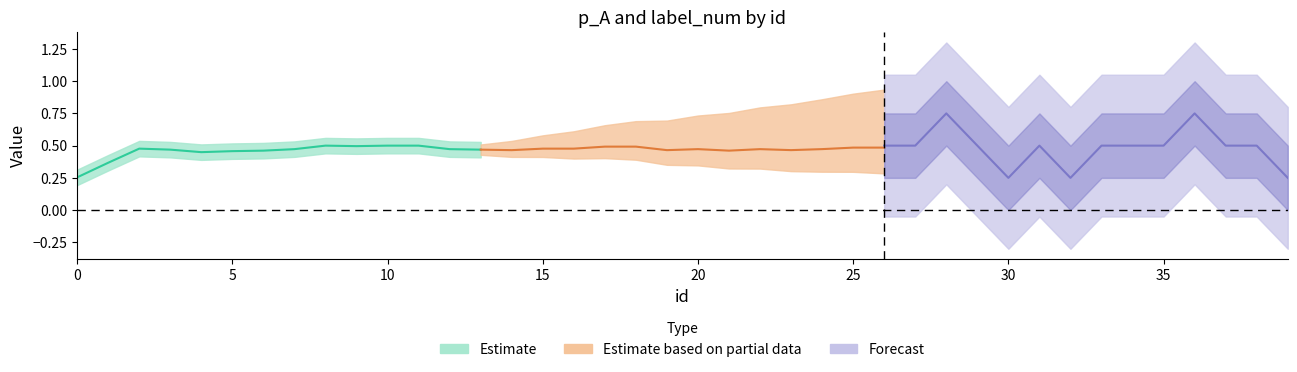

In p_A, how many points are higher than both neighbors (excluding endpoints)?

9